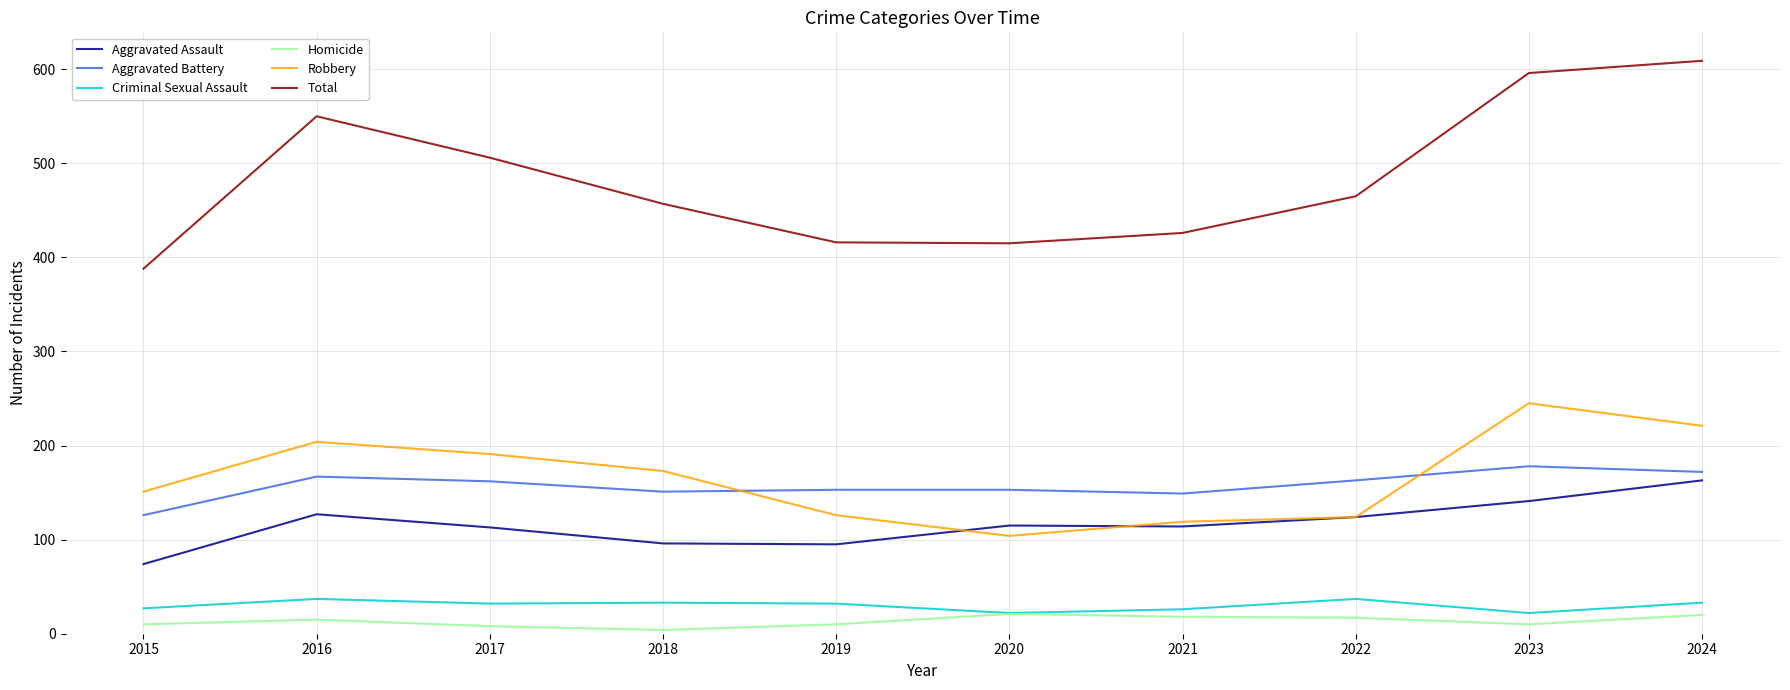

List the series in order of their peak value, lowest first.

Homicide, Criminal Sexual Assault, Aggravated Assault, Aggravated Battery, Robbery, Total